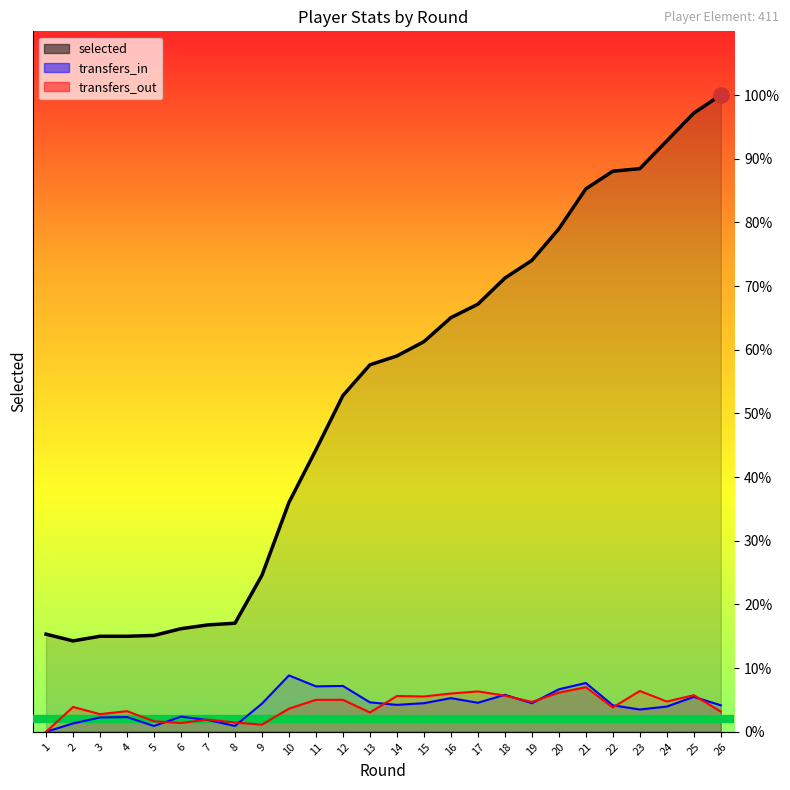

Is the value of transfers_out at 25 greater than the value of transfers_in at 5?

Yes